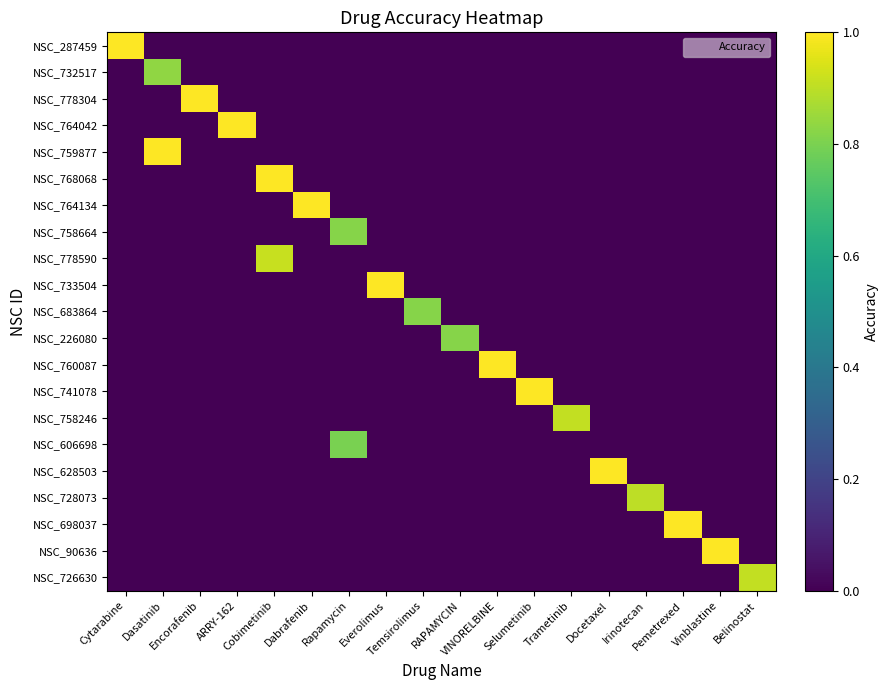

How many distinct data groups are displayed?

21